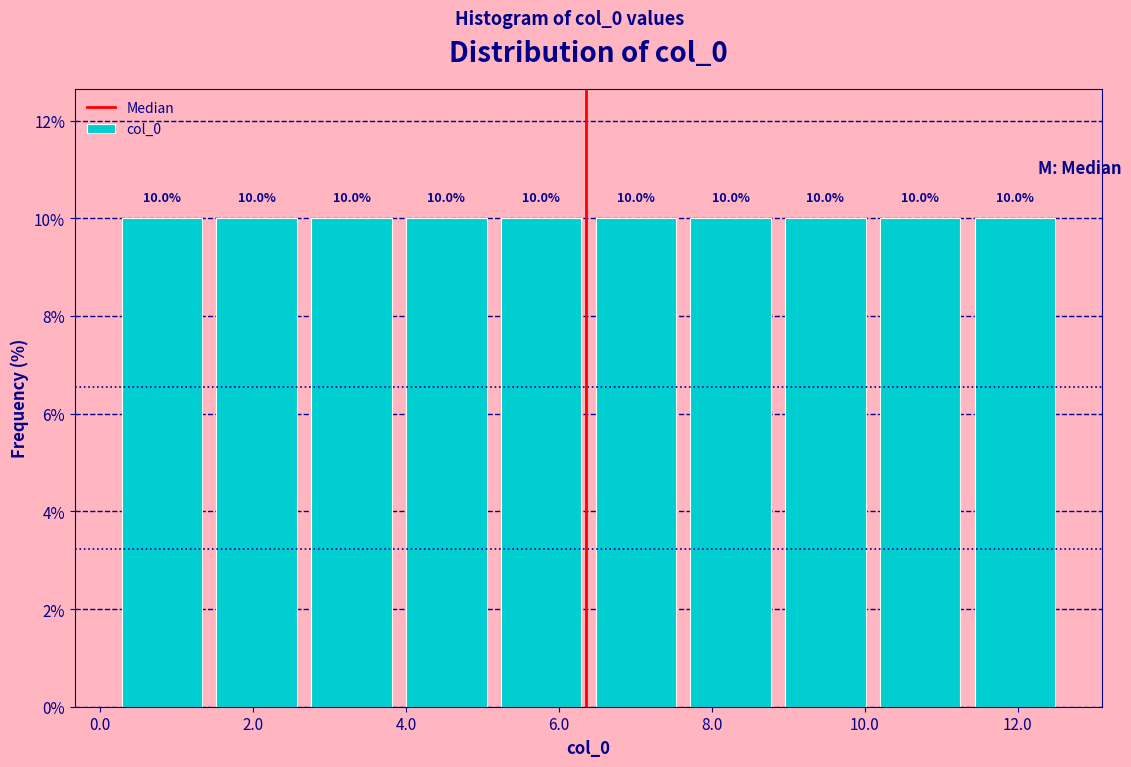

Reading left to right, list every bar in this chart as the range it spans on the x-axis followed by its height. The bar edges are not printed on the chart, so give them approximately, as read against the axis.

0.2 to 1.4: 10.0
1.4 to 2.6: 10.0
2.6 to 4.0: 10.0
4.0 to 5.2: 10.0
5.2 to 6.4: 10.0
6.4 to 7.6: 10.0
7.6 to 8.8: 10.0
8.8 to 10.2: 10.0
10.2 to 11.4: 10.0
11.4 to 12.6: 10.0